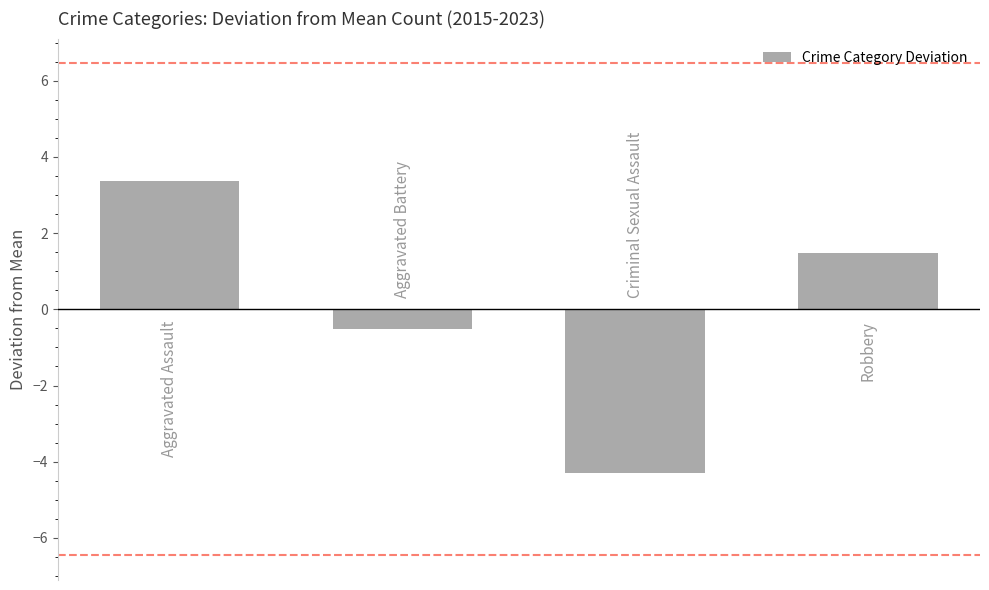

What is the value of the 2nd bar from the left?

-0.5